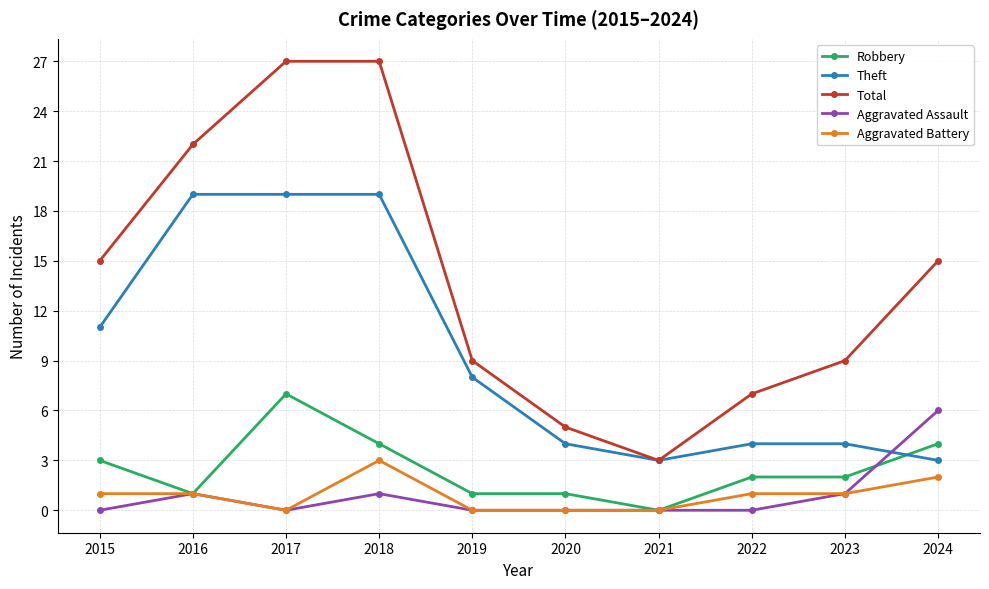

True or false: Total and Robbery intersect in this chart.

False